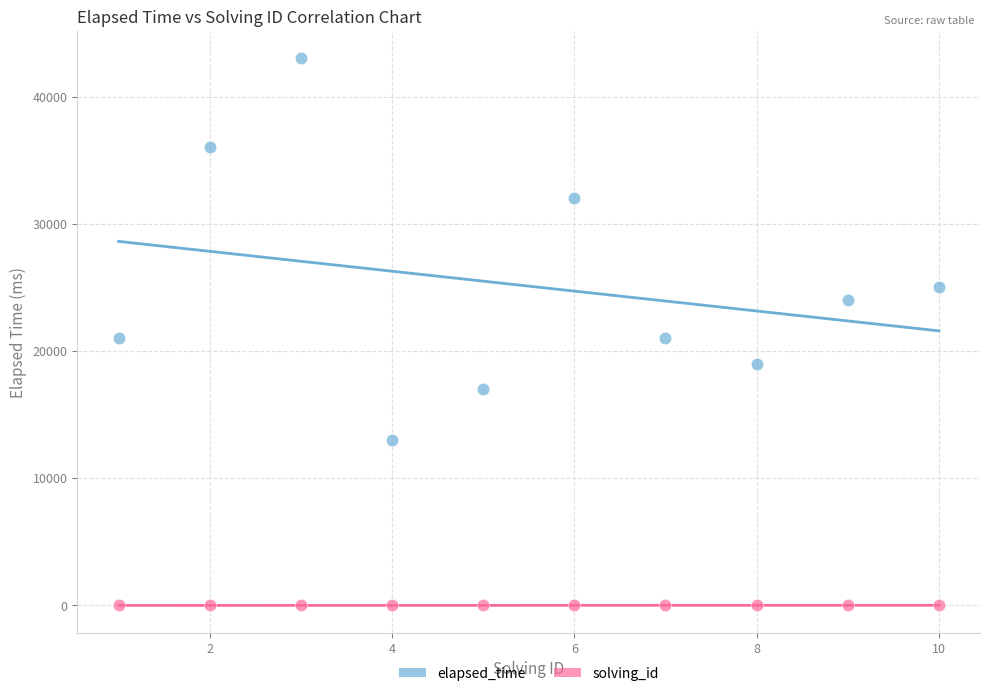

Which series reaches the minimum Y coordinate?

solving_id